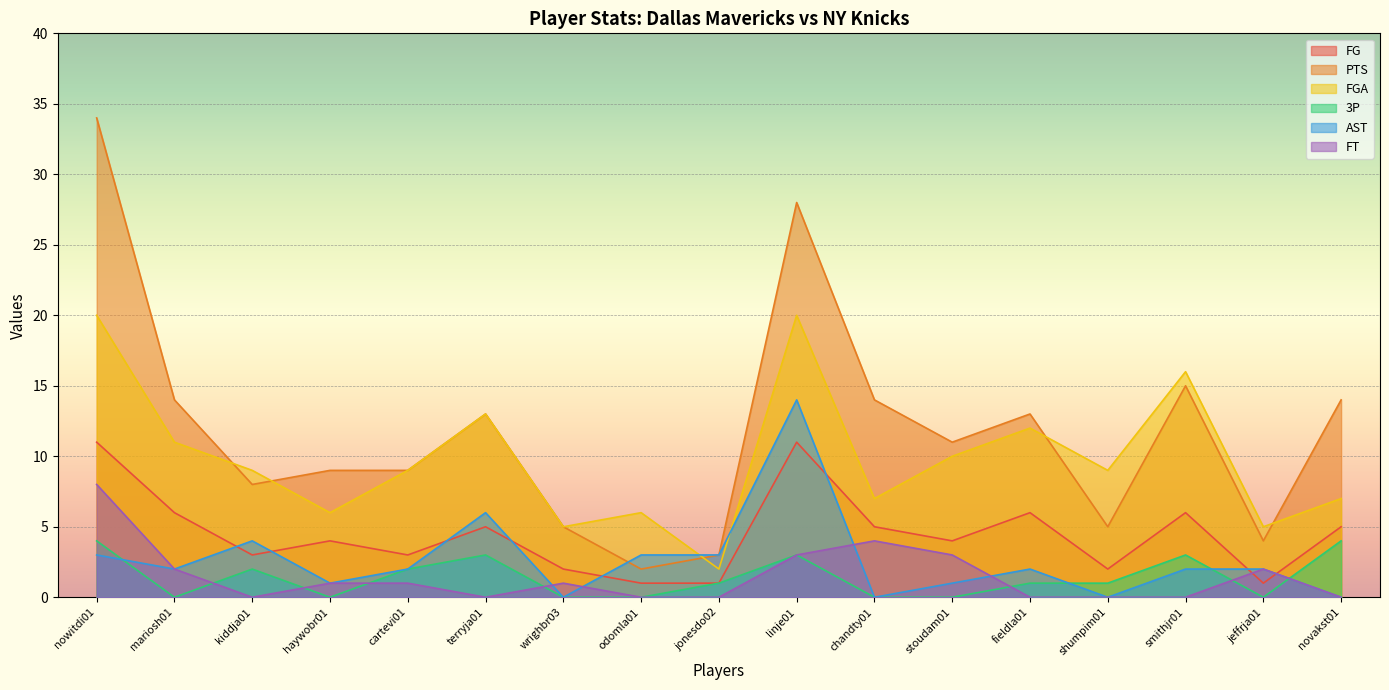

What is the sum of all FT values?

25